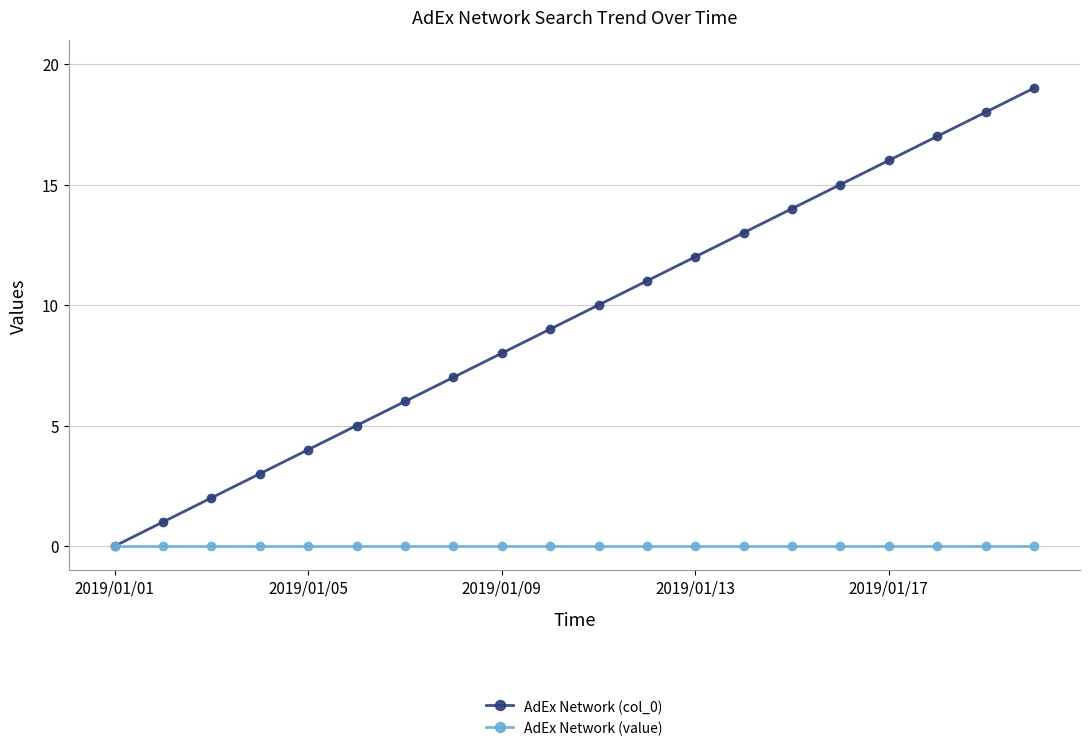

What is the greatest value displayed?

19